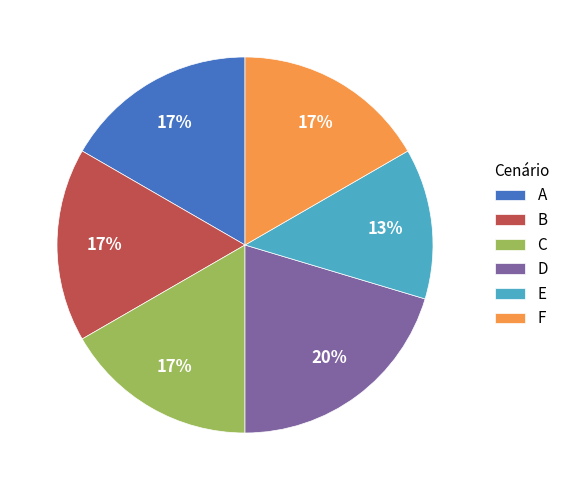

To the nearest percent, what is the difference between the largest and smallest slice percentages?

7%